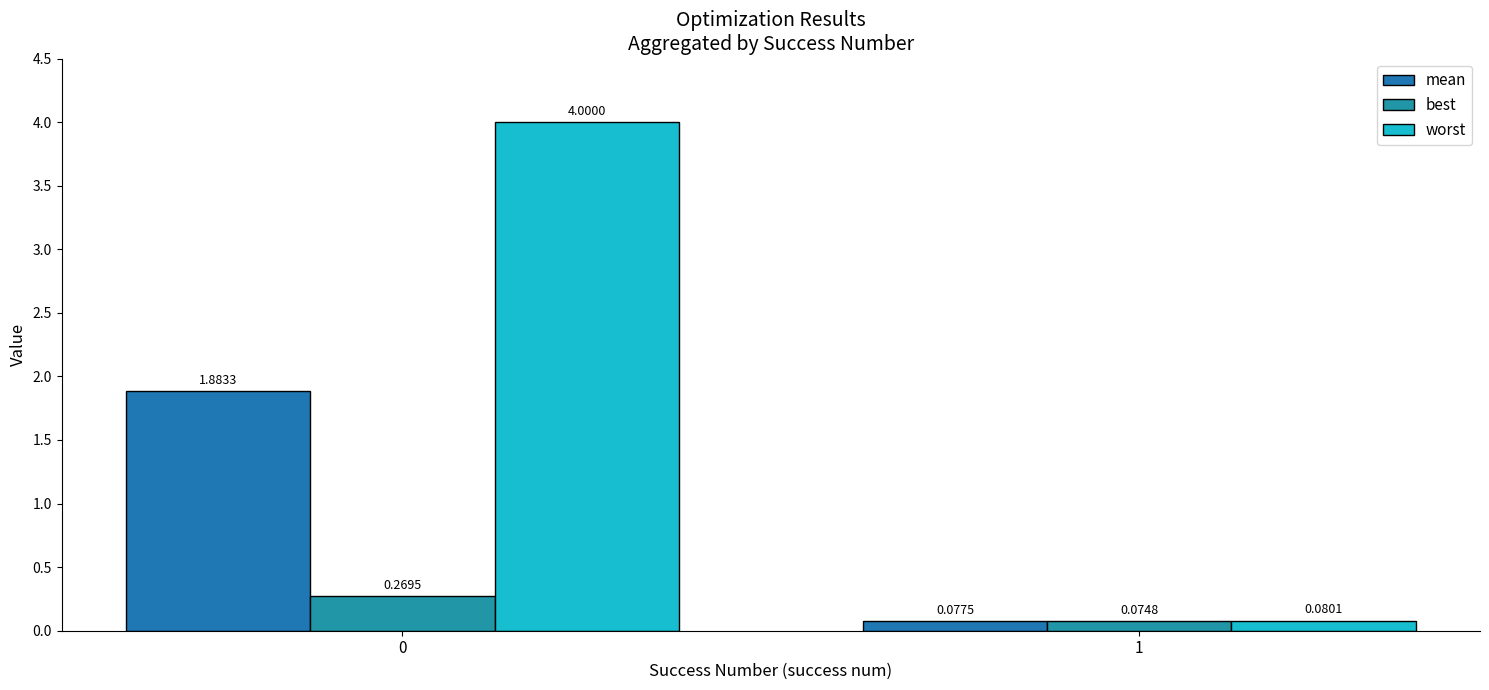

What is the sum of all best values?

0.3